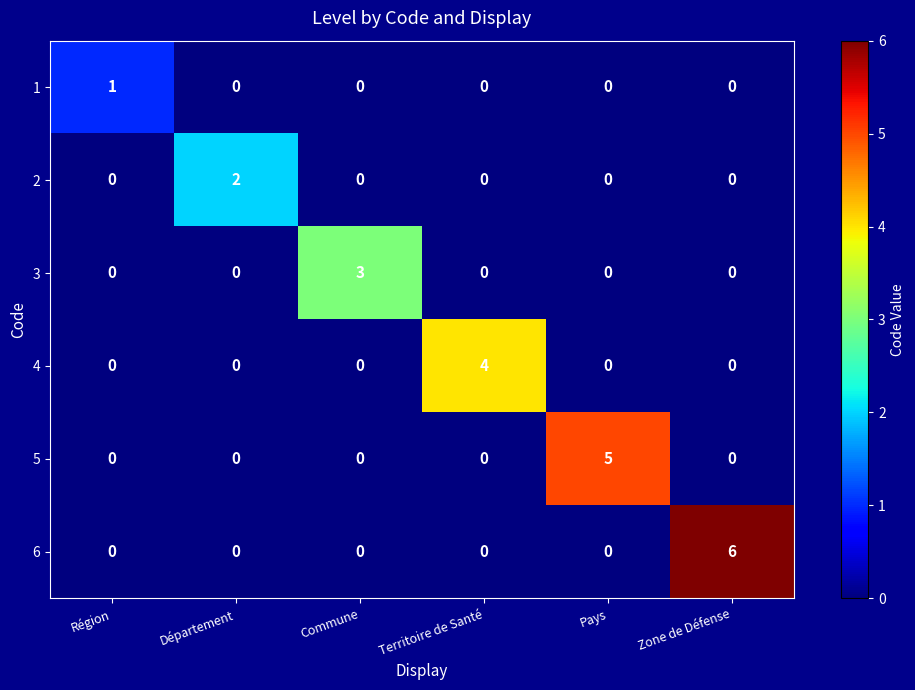

How many values in 3 are above zero?

1